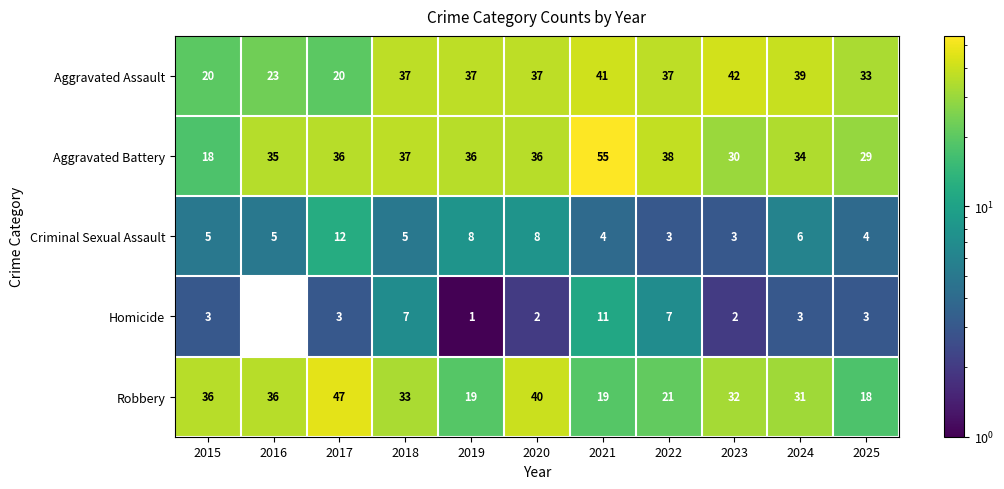

At which label is Robbery closest to 32?

2023